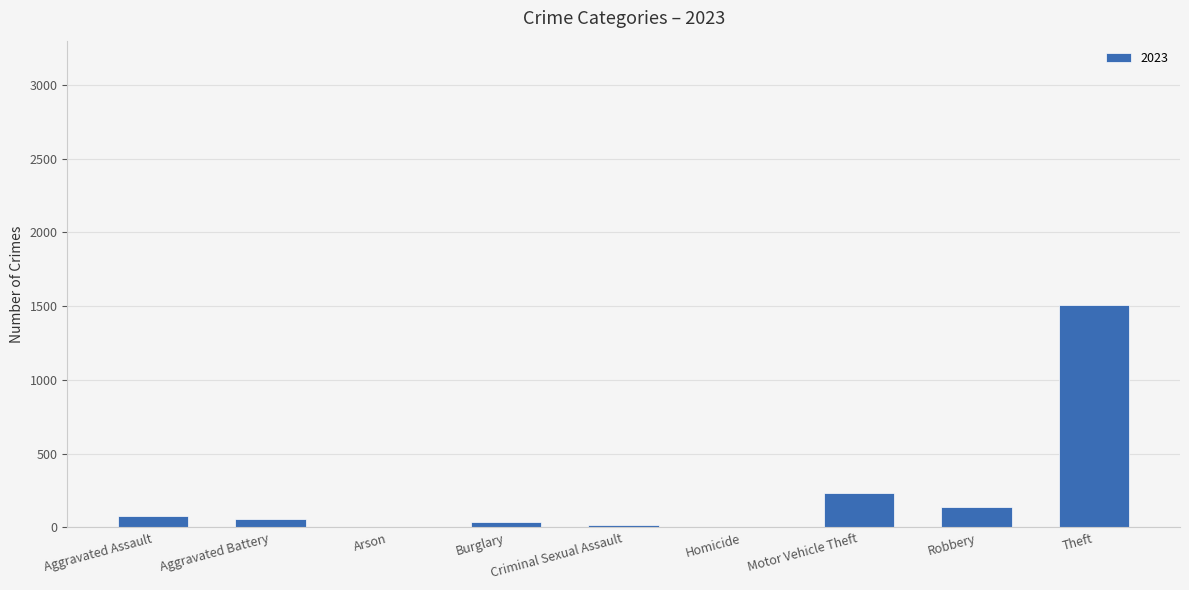

How many distinct data groups are displayed?

1